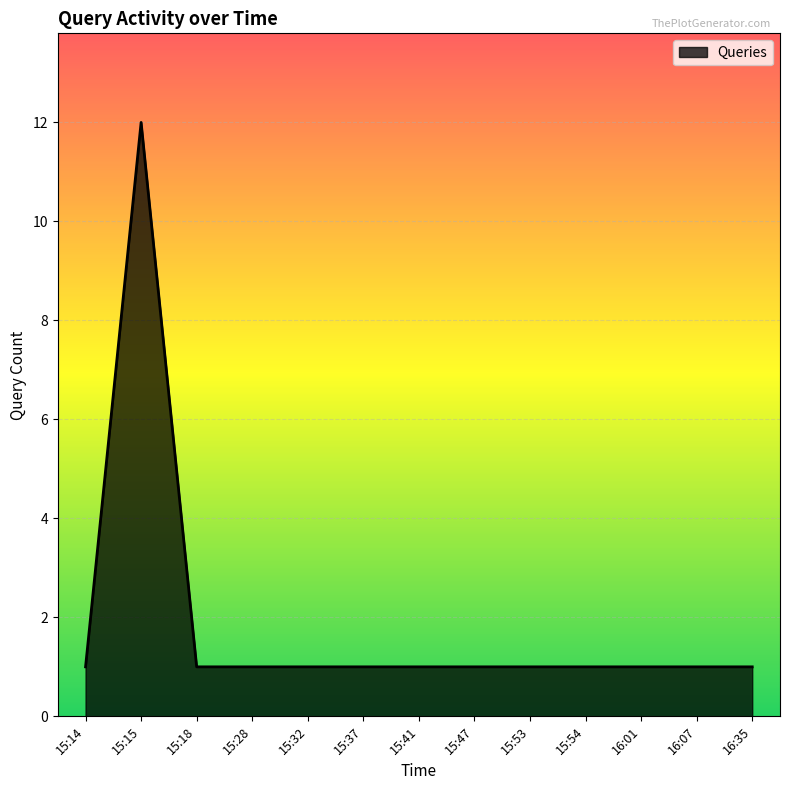

Reading left to right, what are all the values shown in this chart?

1	12	1	1	1	1	1	1	1	1	1	1	1